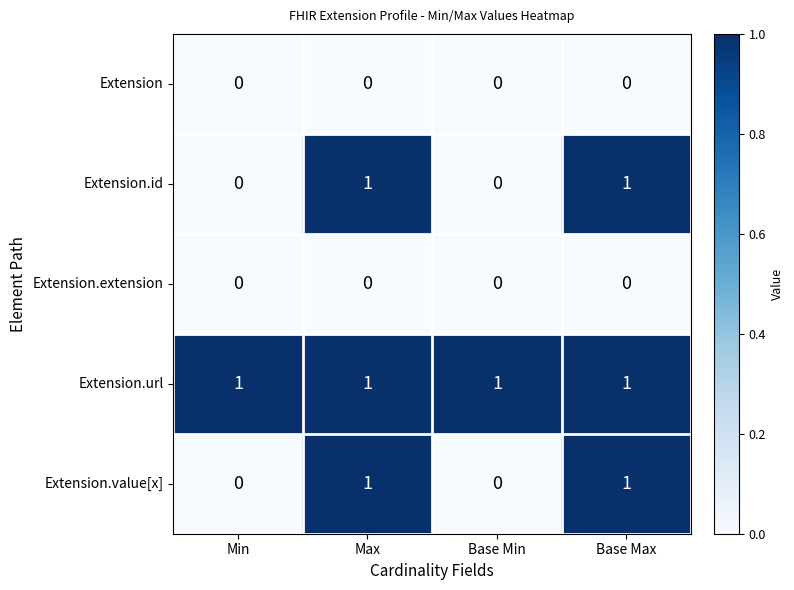

The Extension.extension series shows 0 at Base Max. True or false?

True